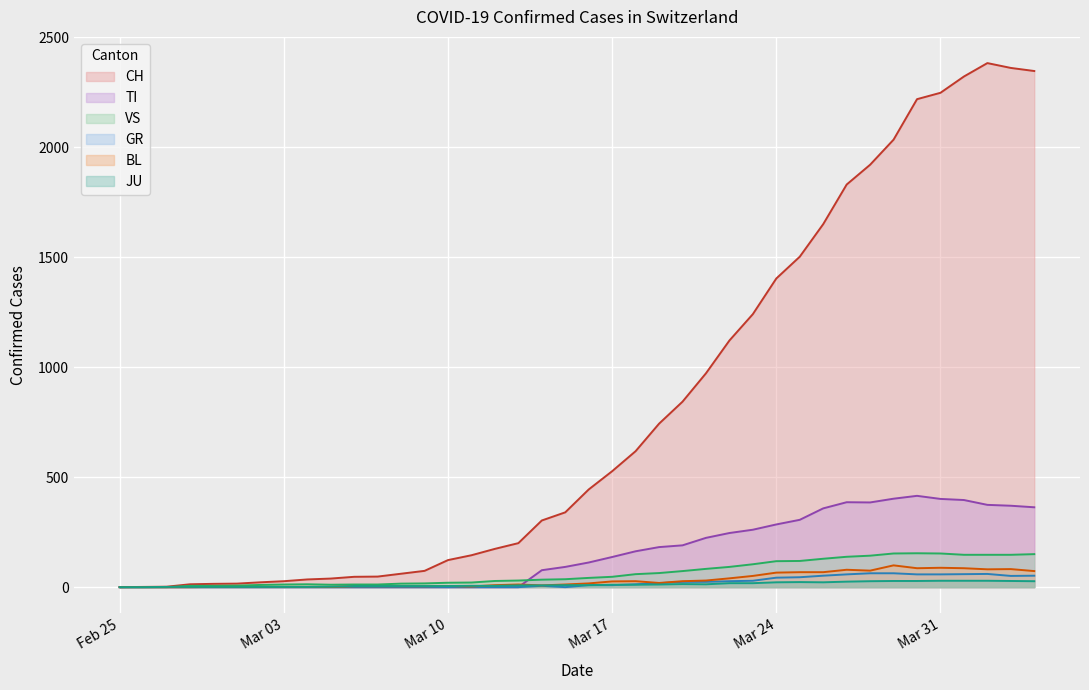

What is the difference between the highest and lowest values at 2020-03-22?

1103